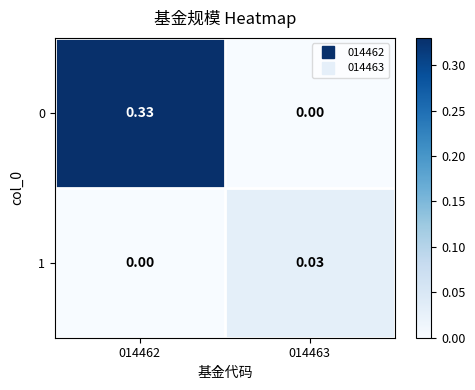

Is the value of 0 at 014462 greater than the value of 1 at 014462?

Yes